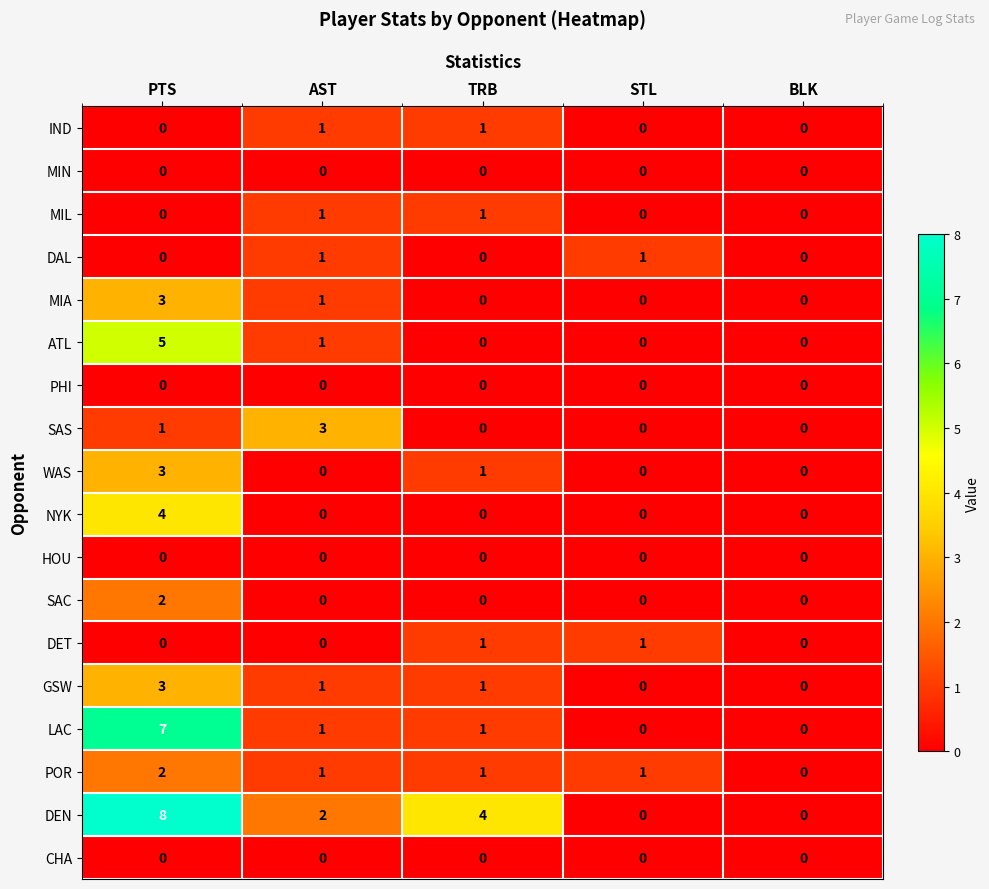

The value of SAC at AST is 0. True or false?

True